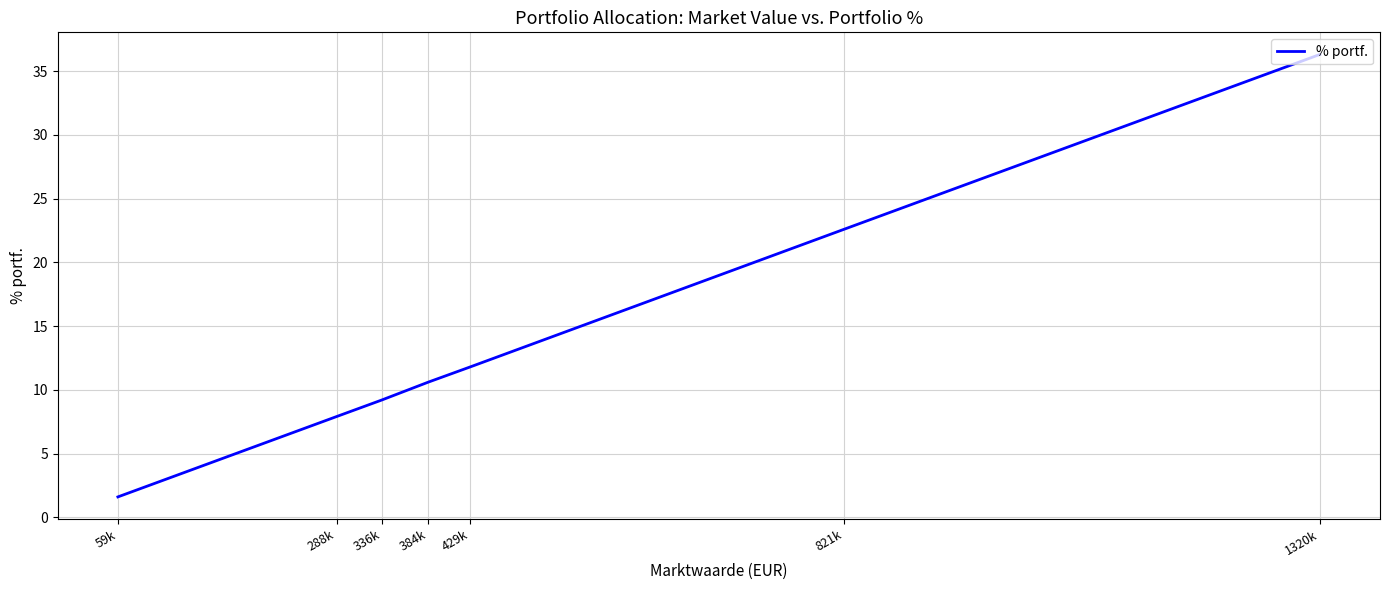

Is it true that the value at 429k is 11.8?

True